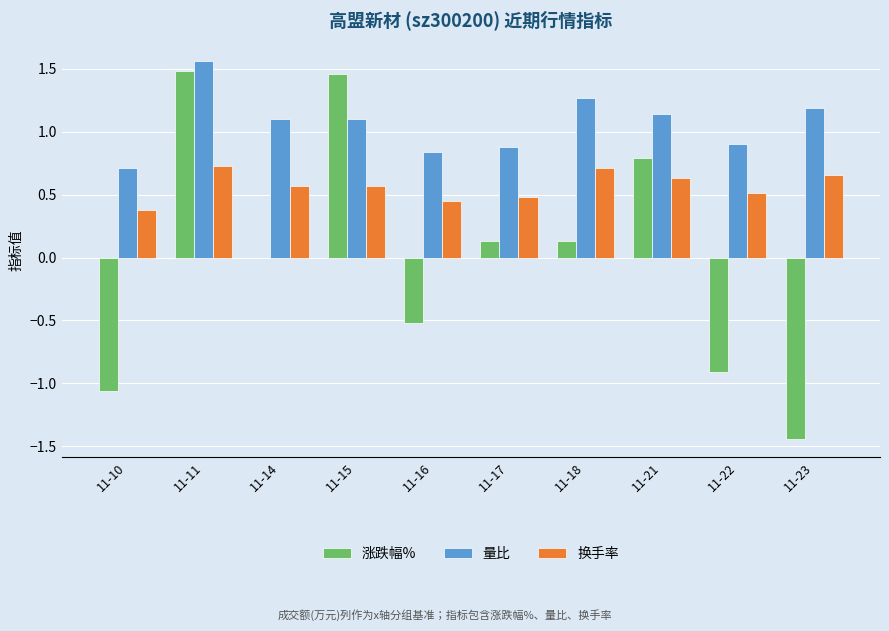

Which category has the highest value in the 量比 series?

11-11